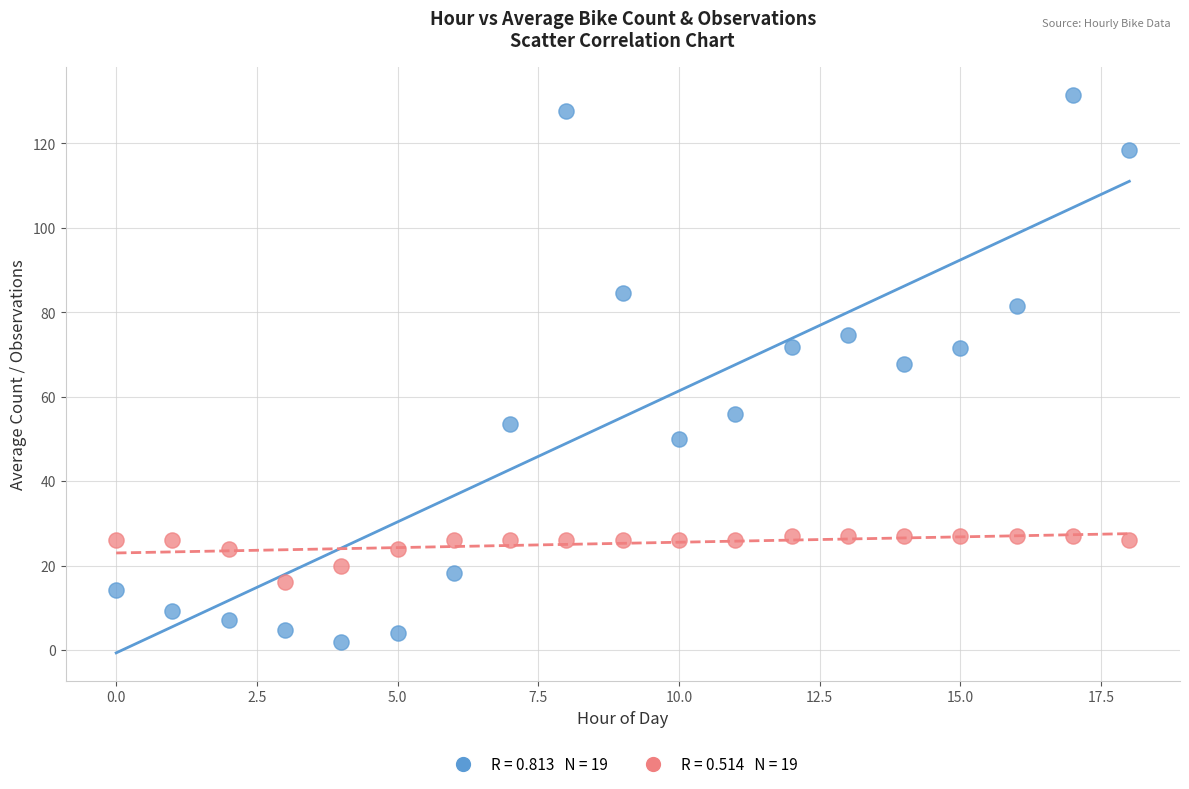

Across all series, what Y value is closest to 66?

67.7